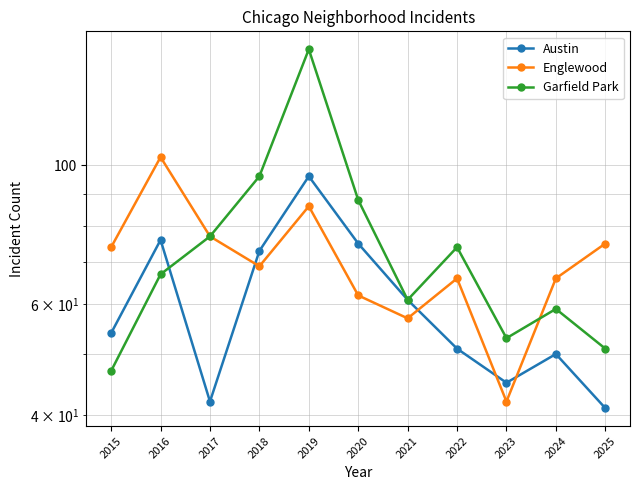

Where do Garfield Park and Englewood first cross each other?

2023 and 2024